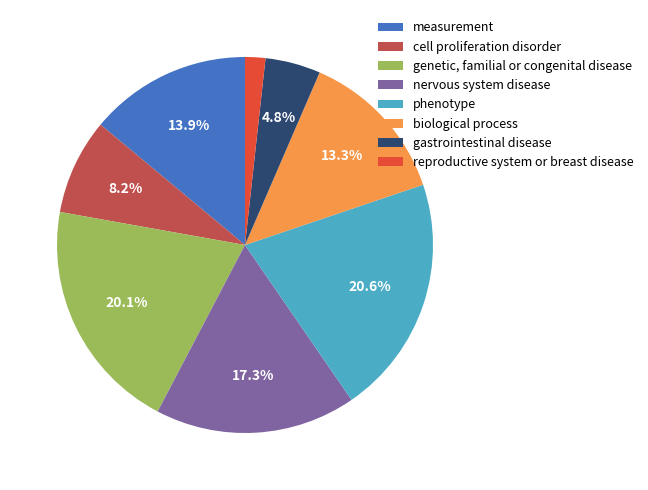

To the nearest percent, what is the average slice percentage?

12%